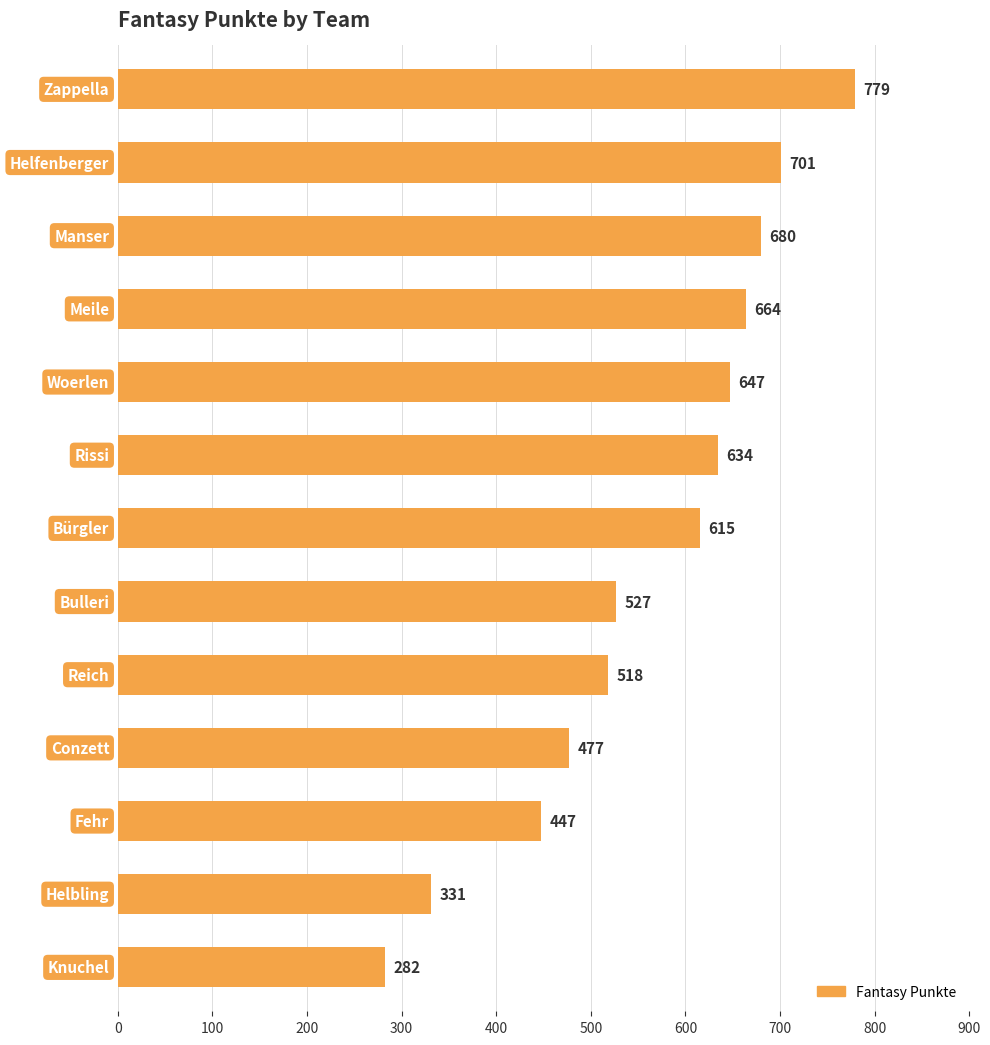

What is the difference between the maximum and minimum values?

497